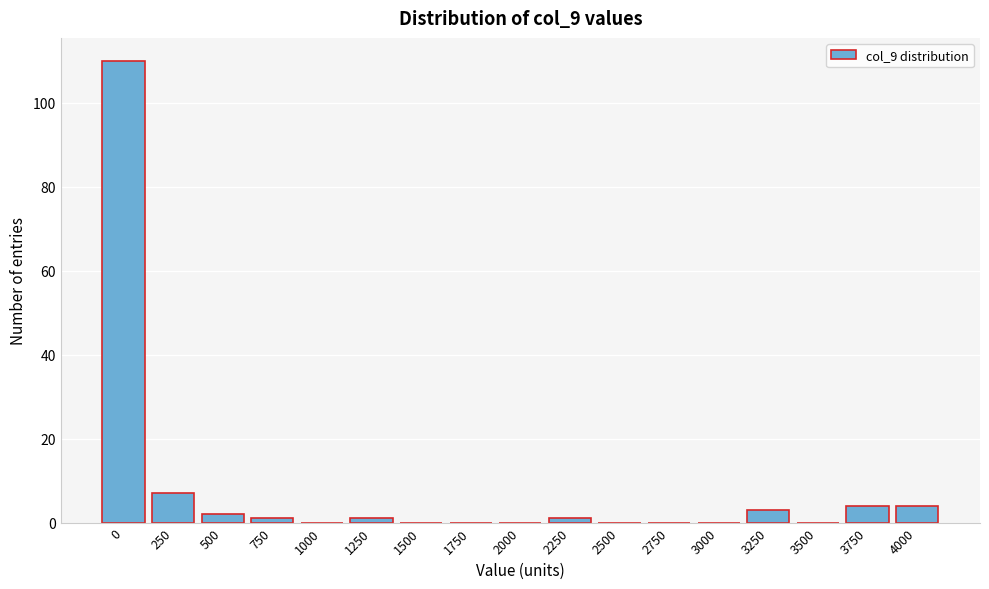

Reading left to right, transcribe all the data shown in this chart.

0=110	250=7	500=2	750=1	1000=0	1250=1	1500=0	1750=0	2000=0	2250=1	2500=0	2750=0	3000=0	3250=3	3500=0	3750=4	4000=4